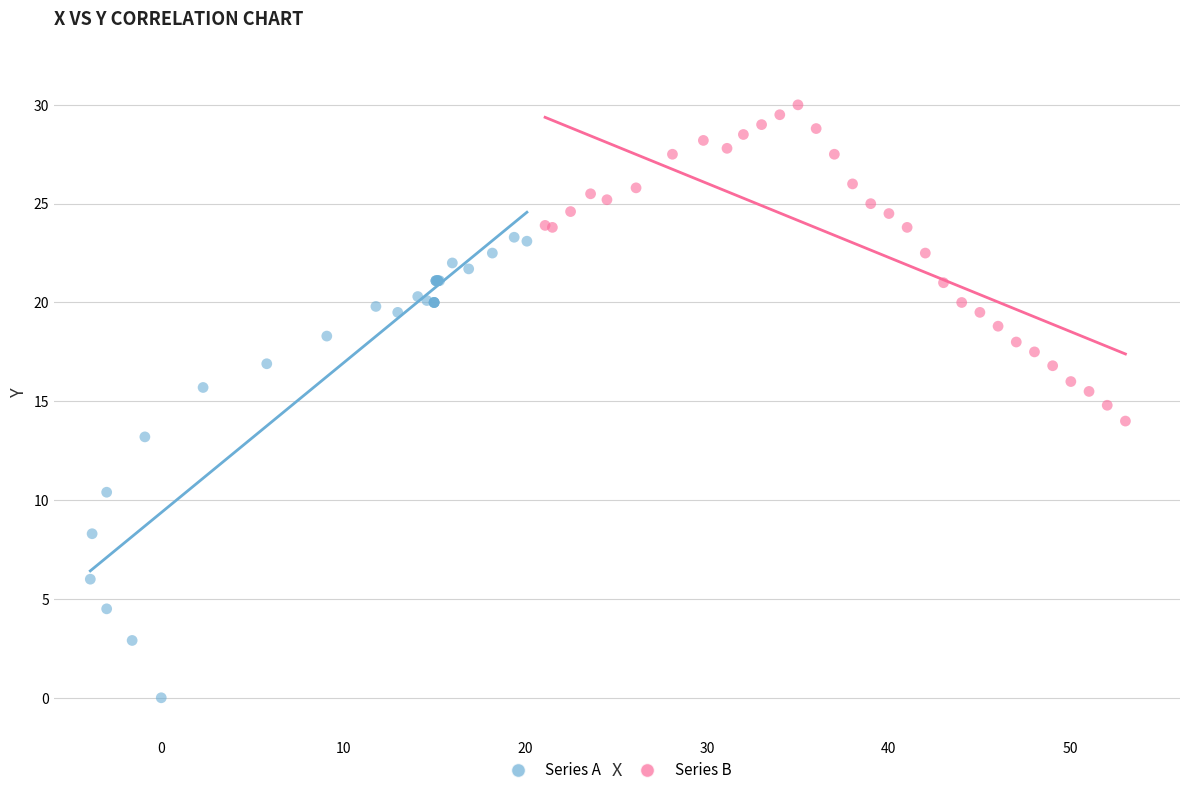

Which series reaches the maximum Y coordinate?

Series B